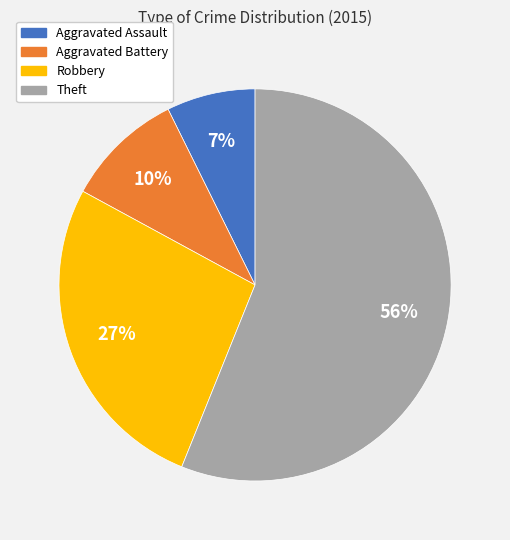

To the nearest percent, what is the difference between the largest and smallest slice percentages?

49%